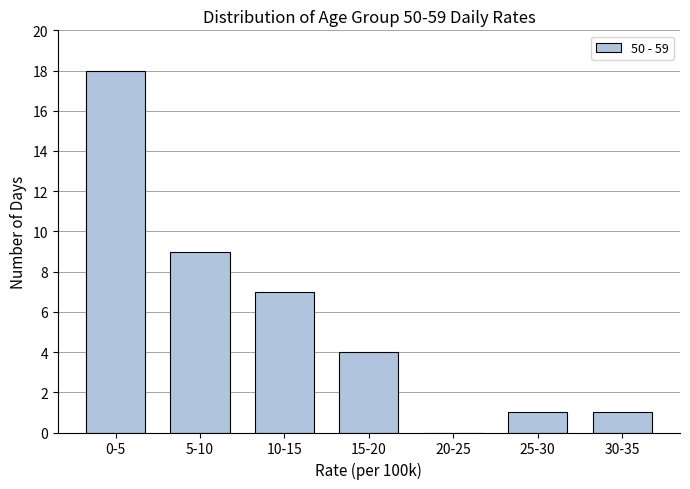

Reading left to right, extract all data points from this chart.

0-5=18	5-10=9	10-15=7	15-20=4	20-25=0	25-30=1	30-35=1